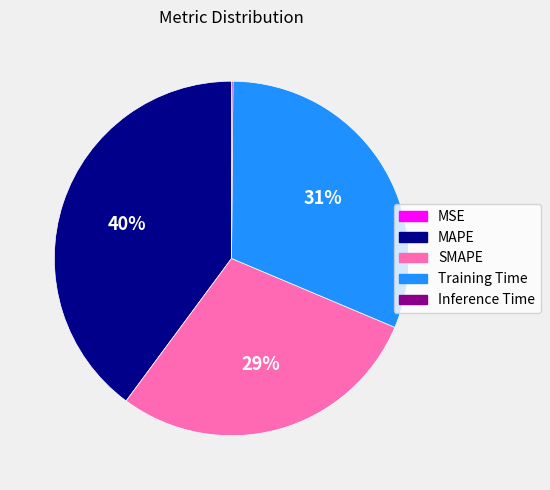

Is there any slice that represents more than half of the pie?

No